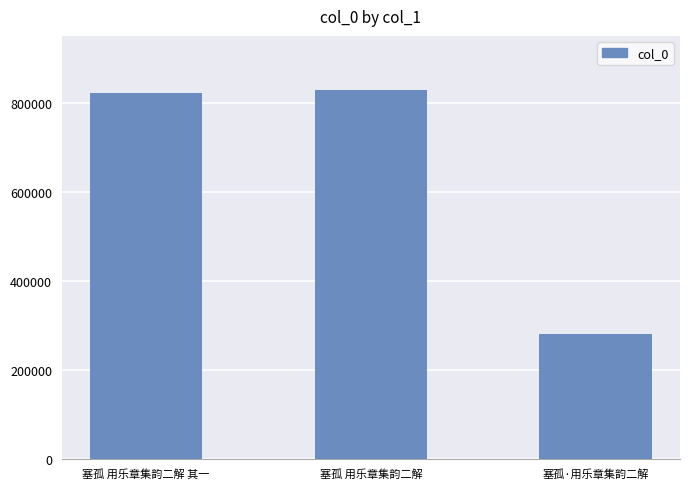

What is the label of the 3rd bar from the left?

塞孤·用乐章集韵二解